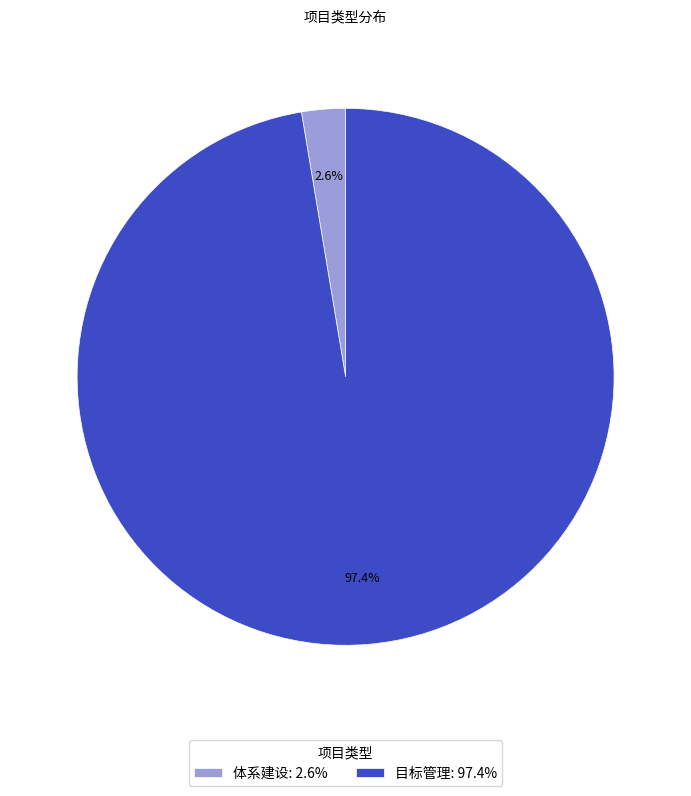

Is there any slice that represents more than half of the pie?

Yes